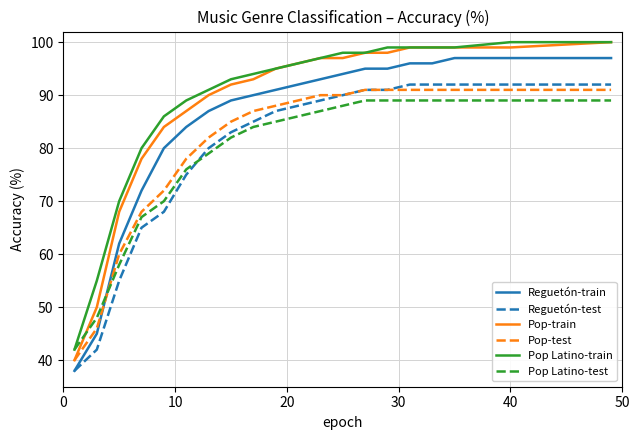

Which series has the largest total across all categories?

Pop Latino-train